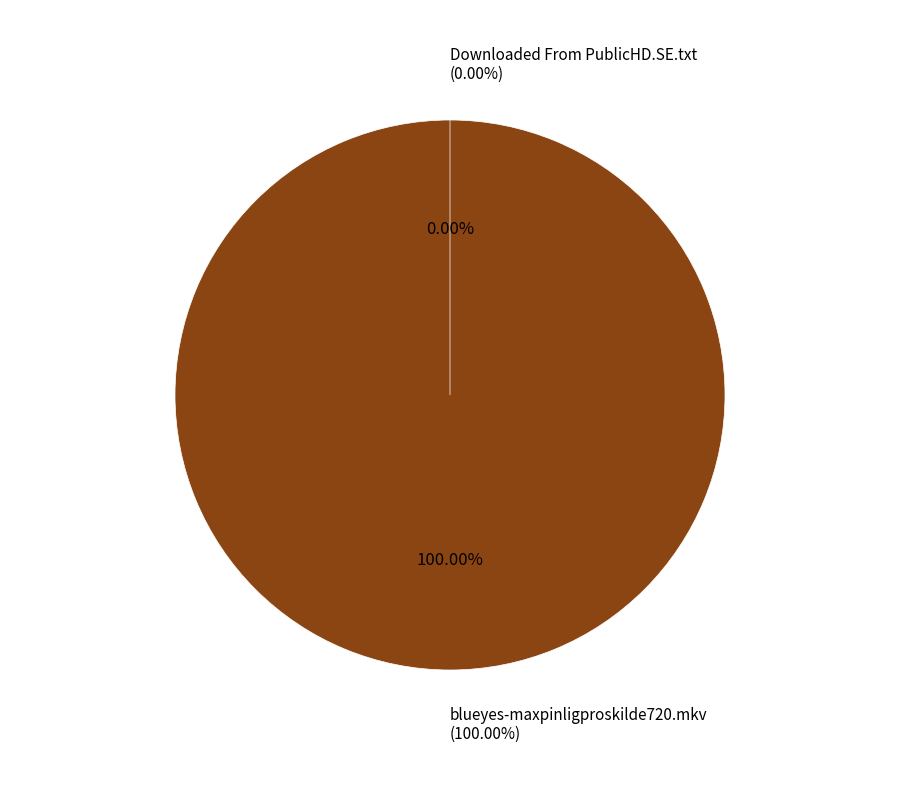

Does any single category account for the majority?

Yes